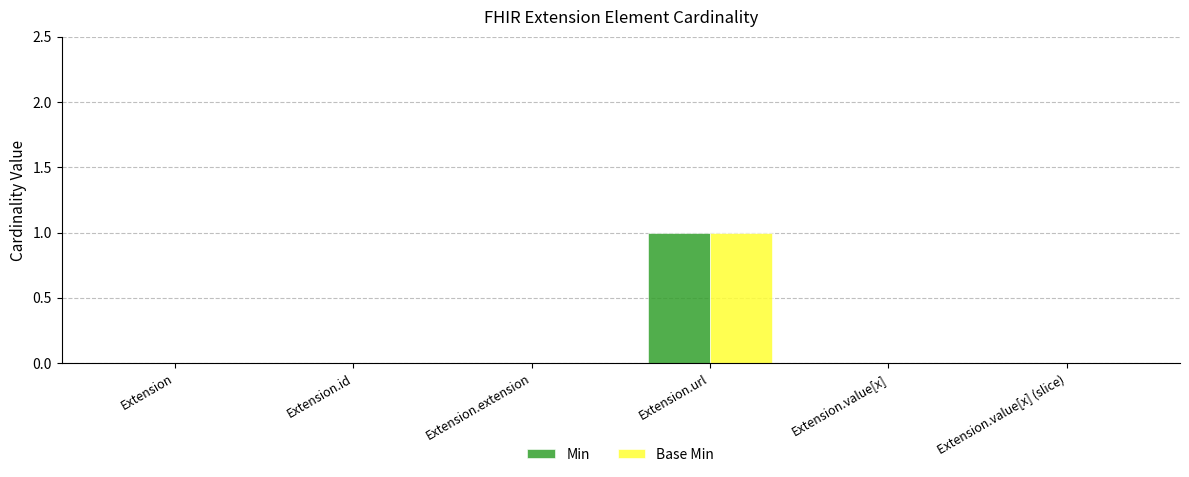

At which category is the sum across all series the highest?

Extension.url